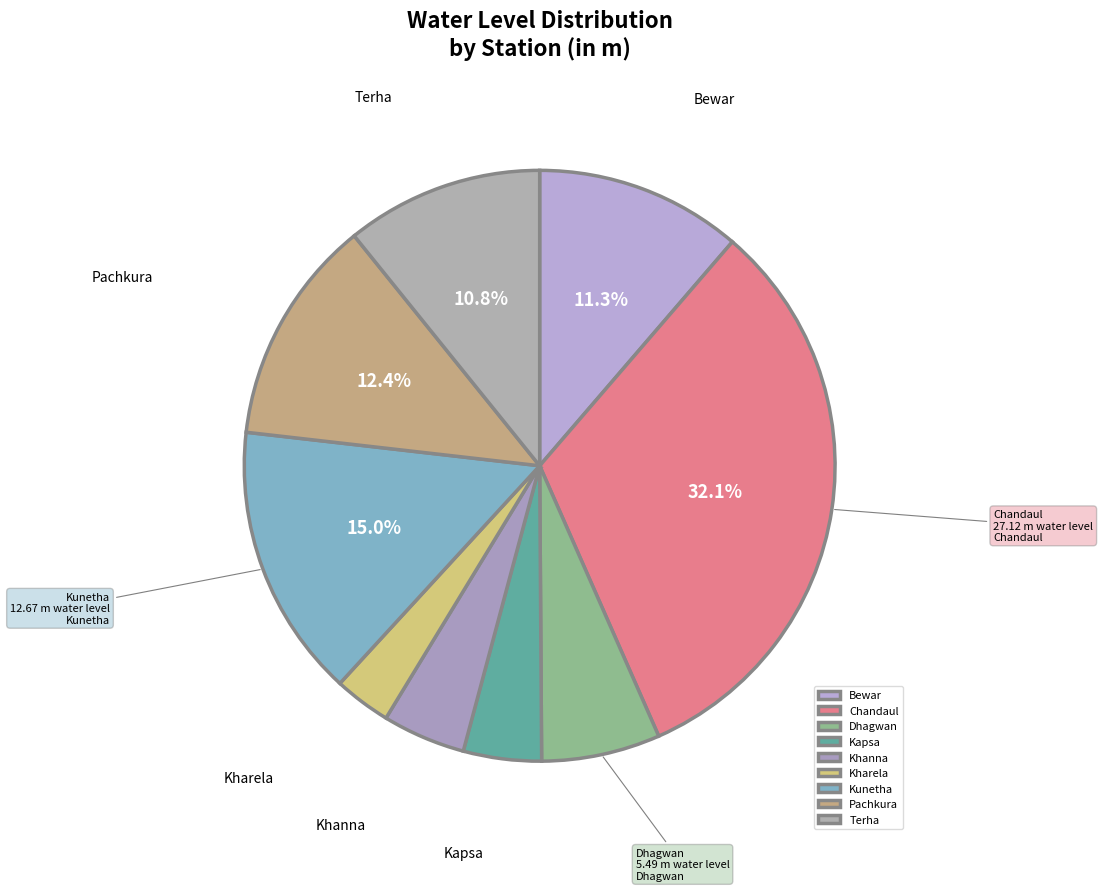

Which slice is the largest?

Chandaul